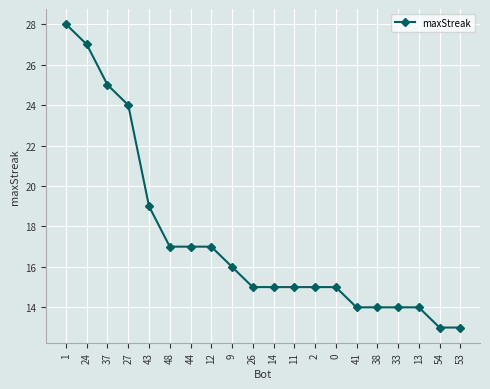

What is the approximate value at 24, to the nearest 10?

30